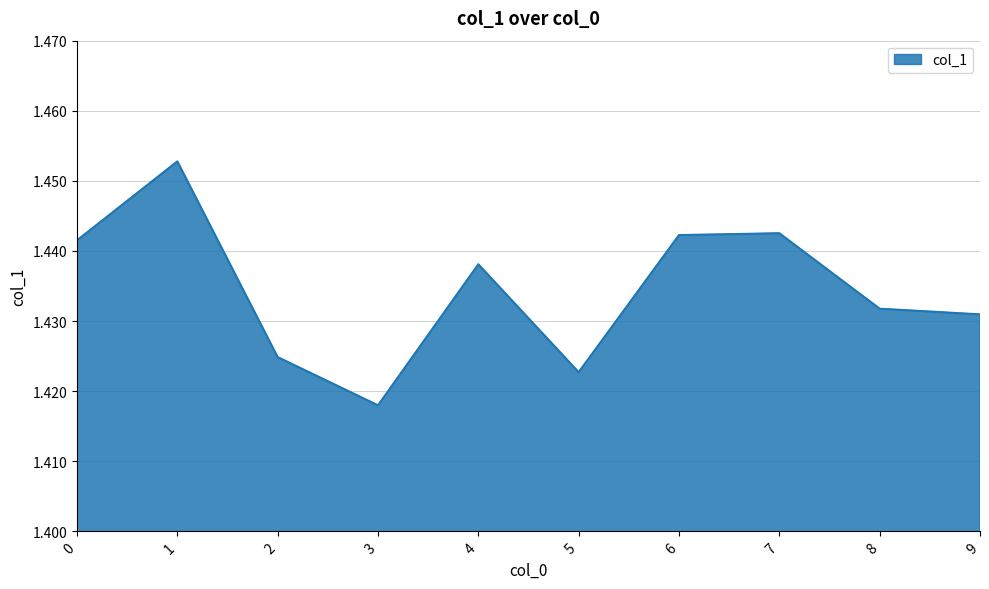

The chart shows a value of 2.2 at 9. True or false?

False